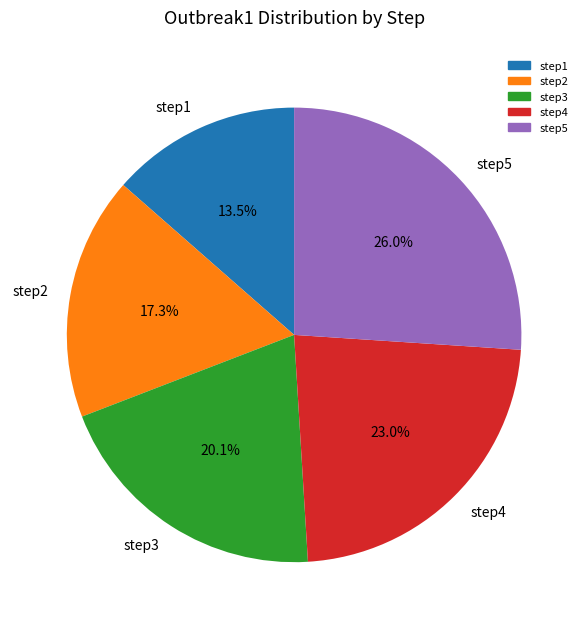

How many segments does this pie chart have?

5